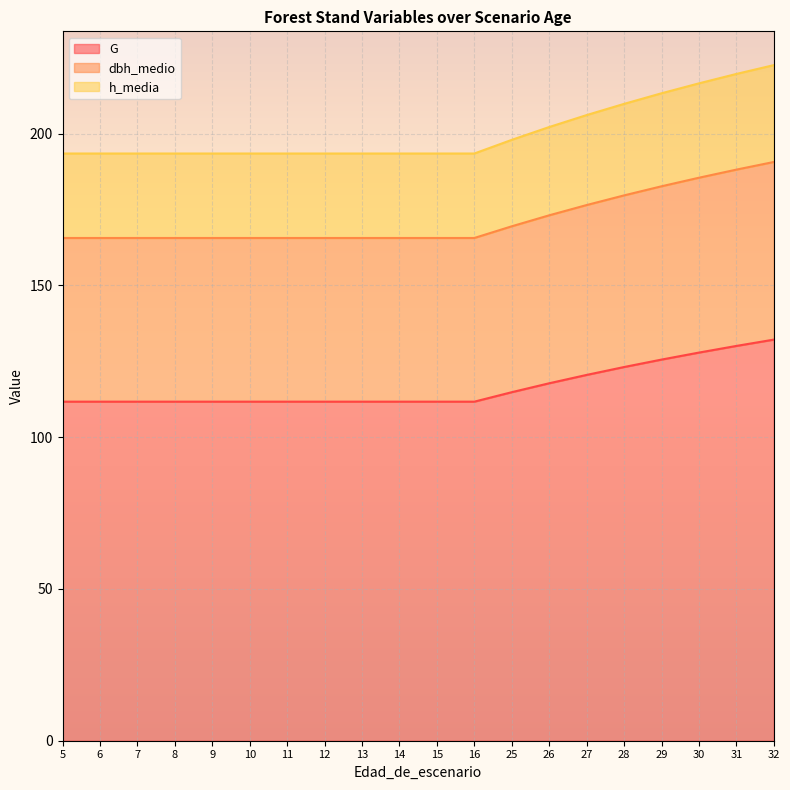

The G series shows 111.7 at 16. True or false?

True